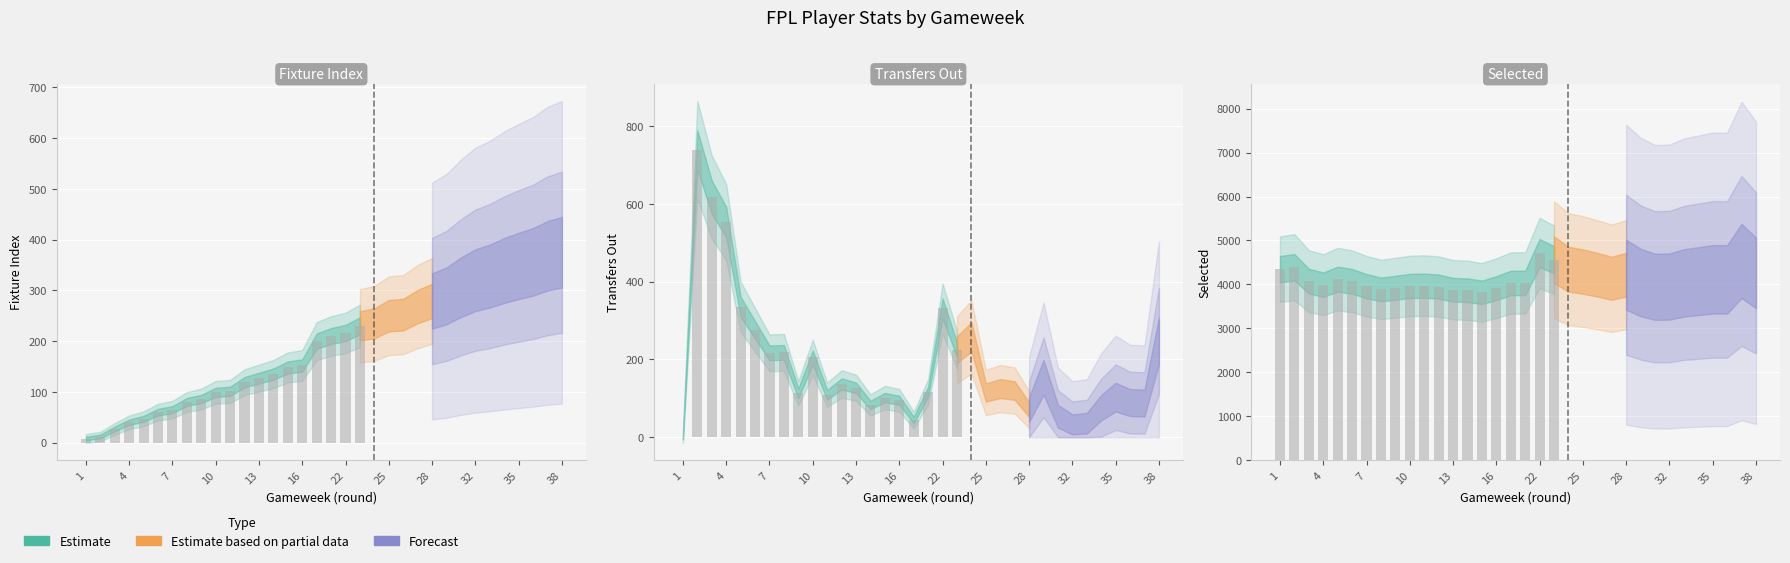

What is the sum of all selected values?

139737